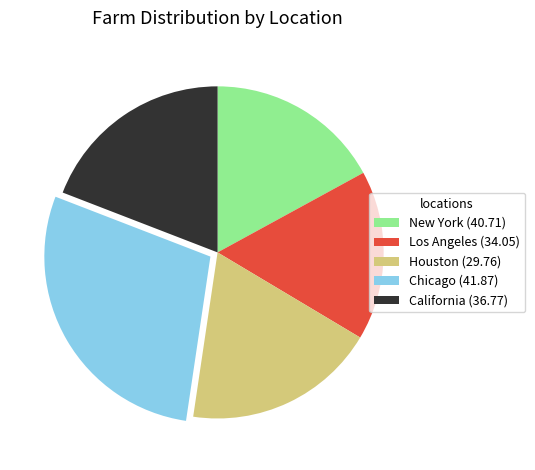

Is there a majority slice in this chart?

No